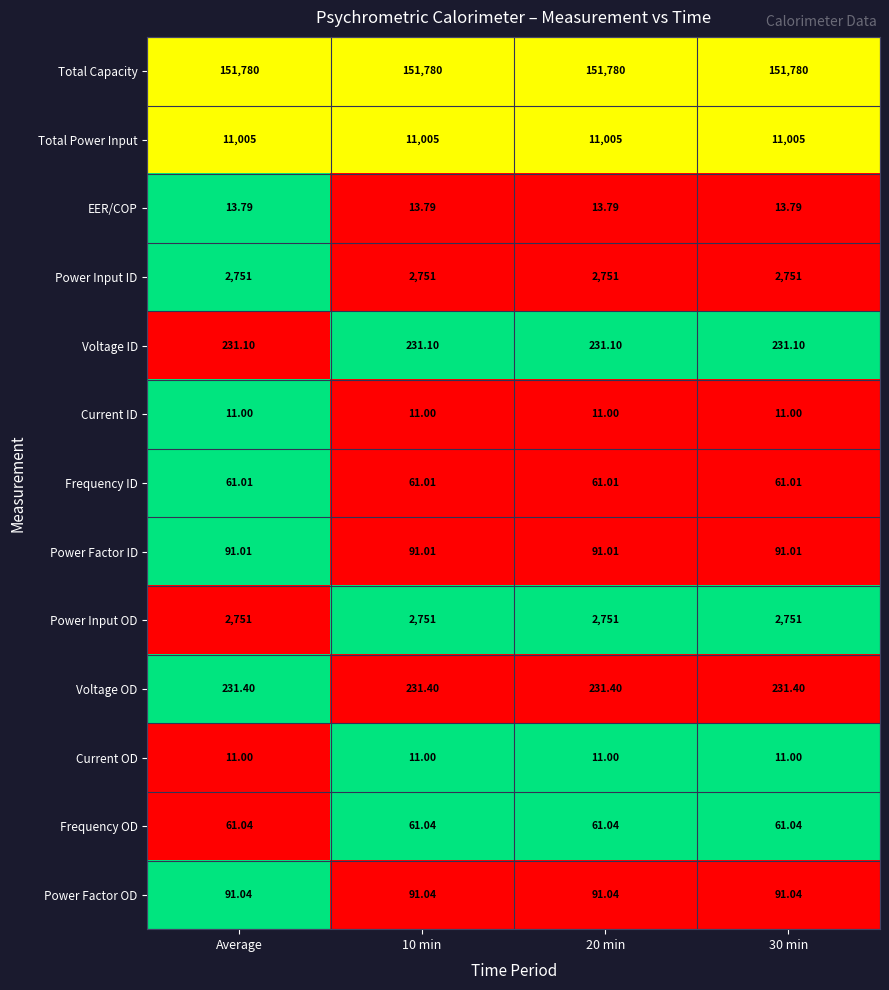

Is the value of Current ID at Average greater than the value of Frequency ID at 20 min?

No